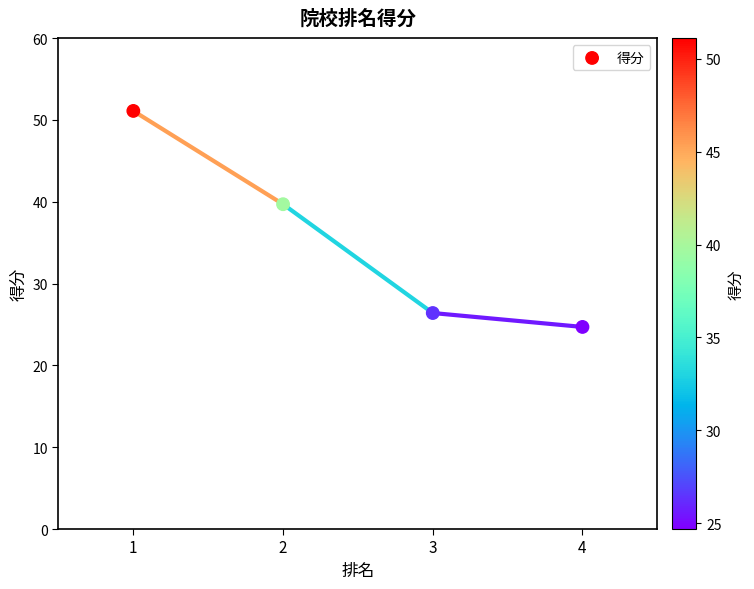

What is the range of X values (max minus min)?

3.0